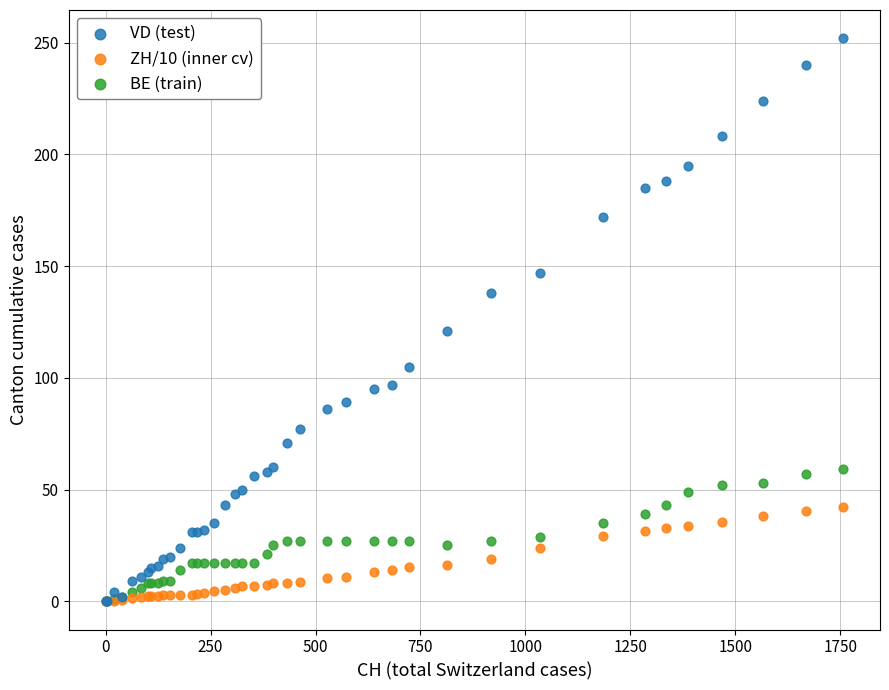

Which series reaches the maximum Y coordinate?

VD (test)